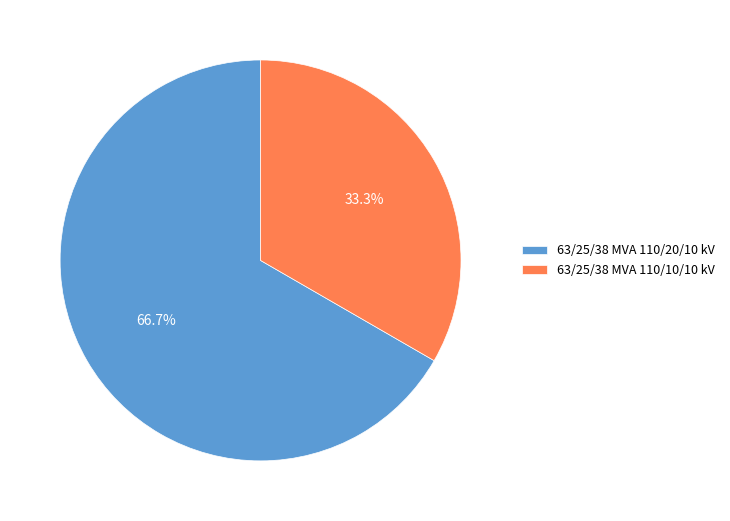

To the nearest percent, what is the average slice percentage?

50%